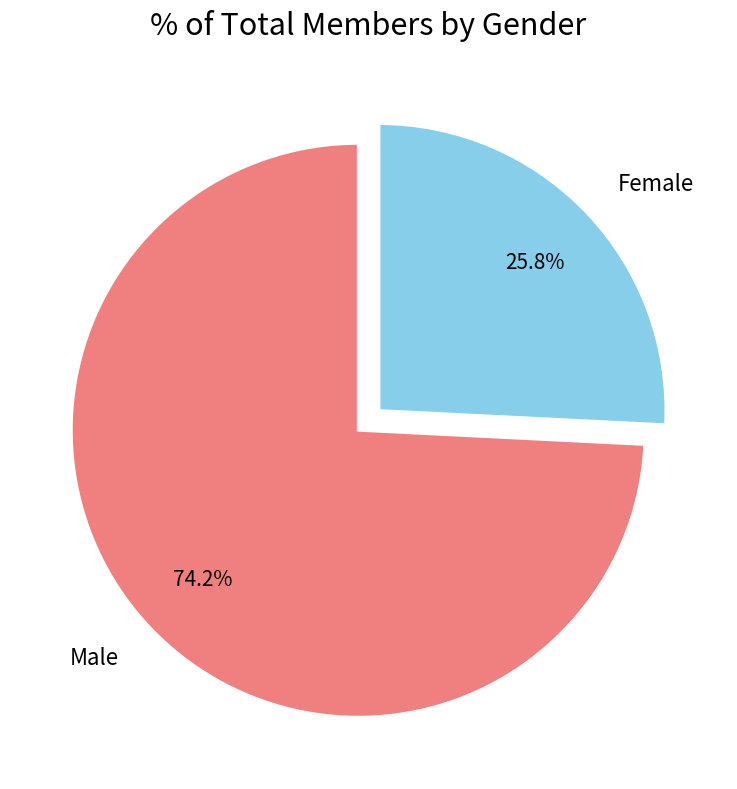

Rank the categories by value from lowest to highest.

Female, Male